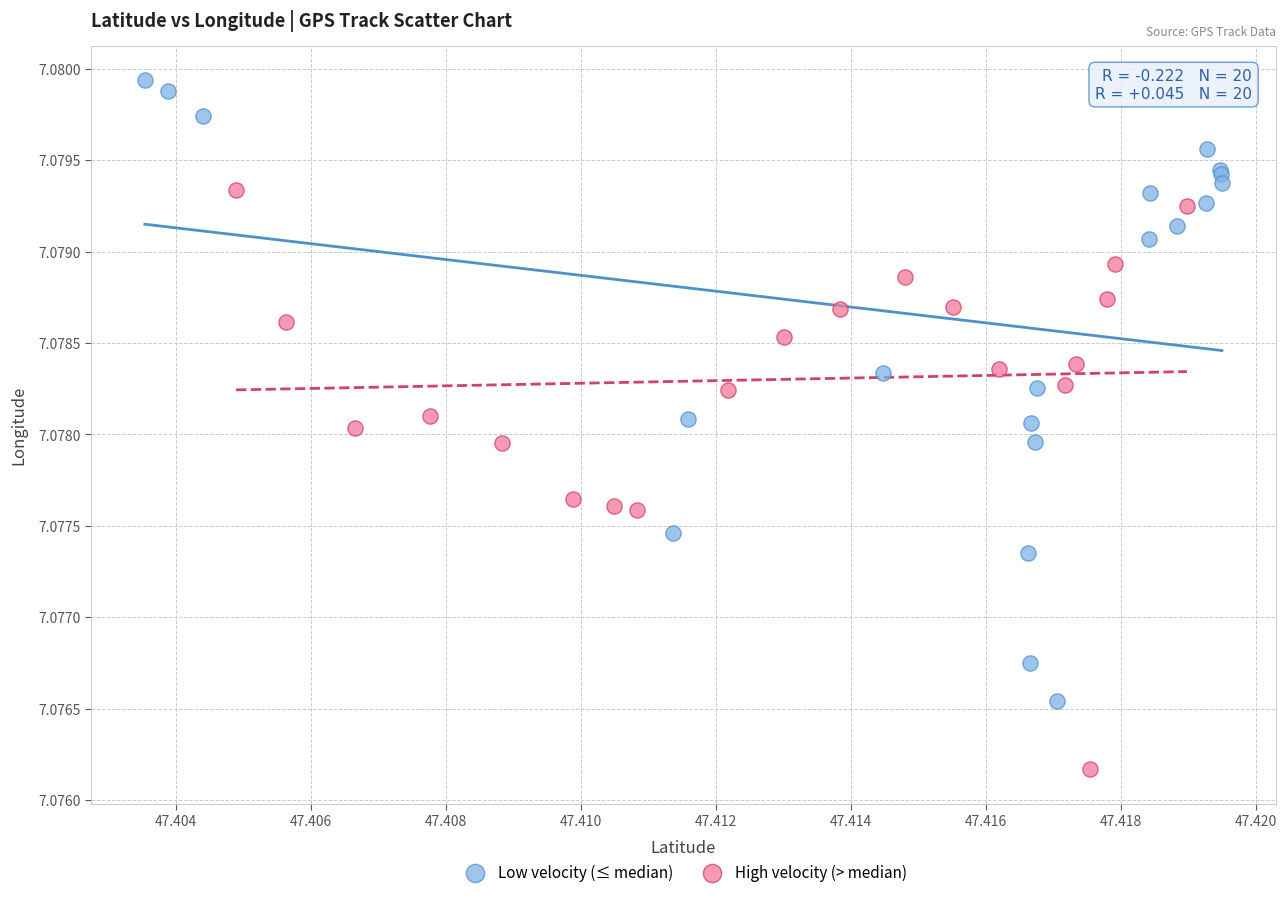

Which series reaches the minimum Y coordinate?

High velocity (> median)